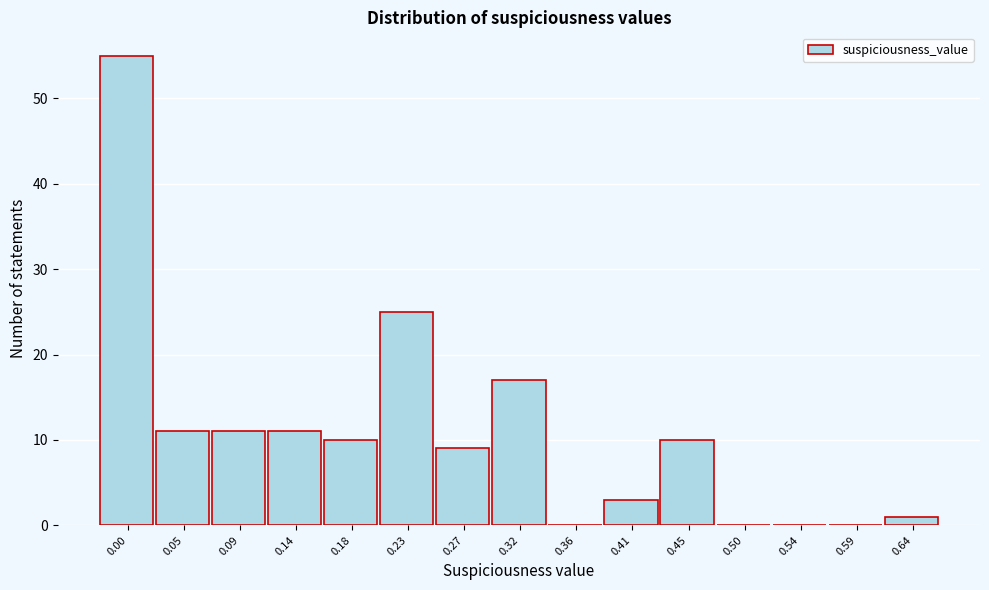

Reading left to right, extract all data points from this chart.

0.00=55	0.05=11	0.09=11	0.14=11	0.18=10	0.23=25	0.27=9	0.32=17	0.36=0	0.41=3	0.45=10	0.50=0	0.54=0	0.59=0	0.64=1